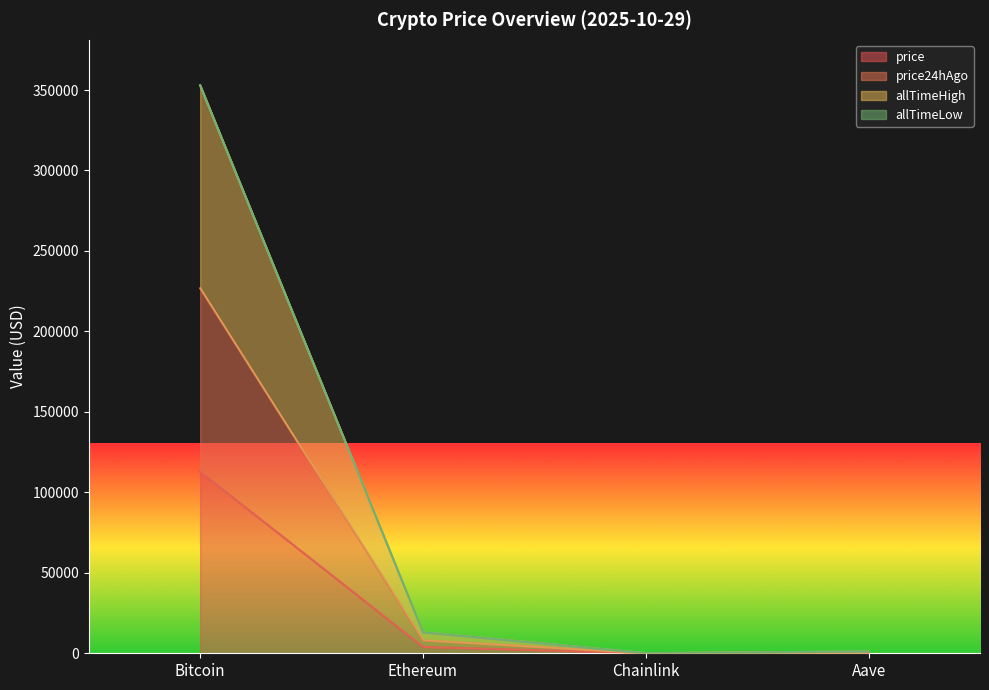

What is the highest value of the price series?

112849.0